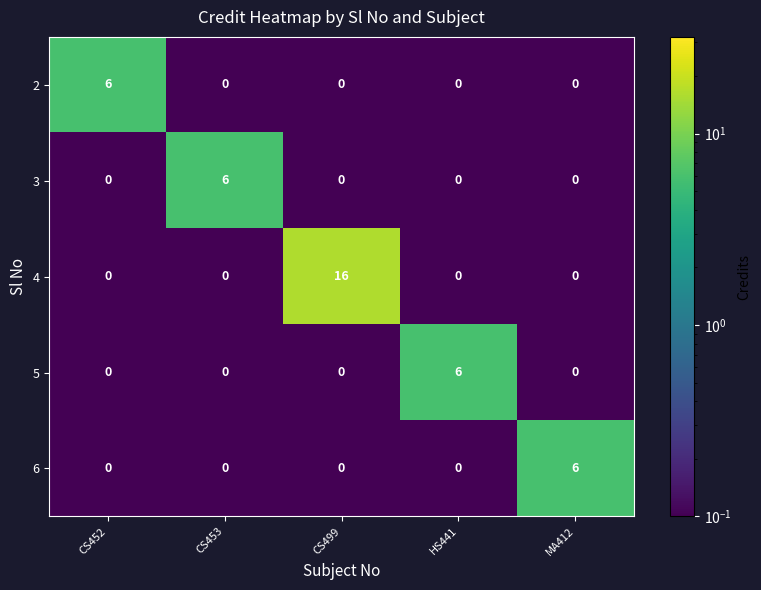

Which category has the highest value across all series?

CS499